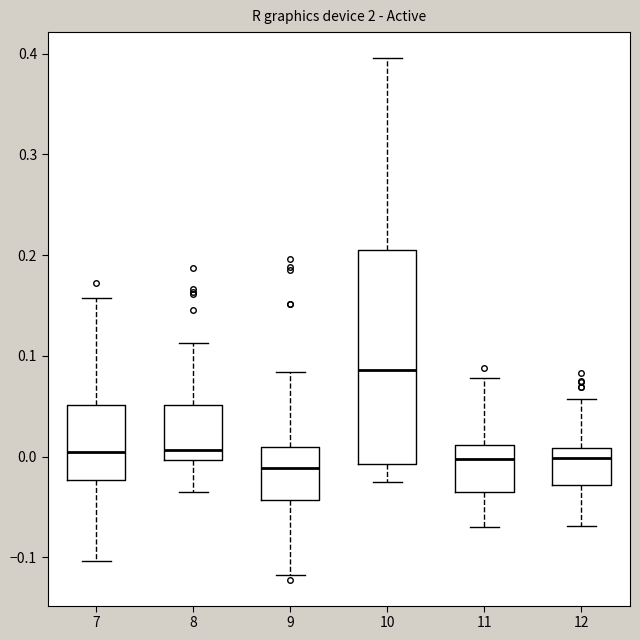

Reading left to right, transcribe this box plot: for each box, give where its median line is, the range the box spans, and where its two whiskers end, as read against the y-axis. The values are not printed on the chart, so give them approximately, as read against the axis.

7: median 0.00, box -0.02 to 0.05, whiskers -0.10 to 0.16
8: median 0.01, box 0.00 to 0.05, whiskers -0.03 to 0.11
9: median -0.01, box -0.04 to 0.01, whiskers -0.12 to 0.08
10: median 0.09, box -0.01 to 0.21, whiskers -0.02 to 0.40
11: median 0.00, box -0.03 to 0.01, whiskers -0.07 to 0.08
12: median 0.00, box -0.03 to 0.01, whiskers -0.07 to 0.06